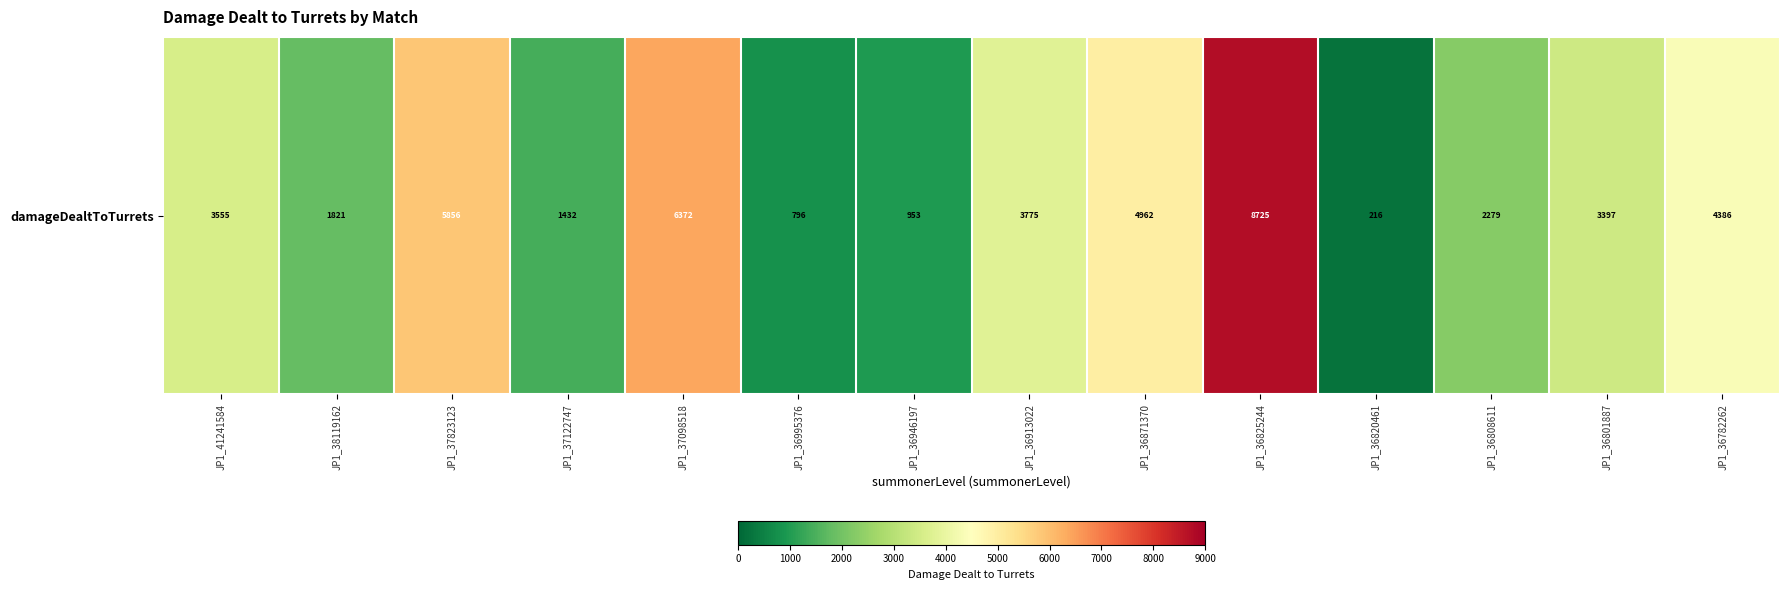

List the labels in order of value, smallest first.

JP1_36820461, JP1_36995376, JP1_36946197, JP1_37122747, JP1_38119162, JP1_36808611, JP1_36801887, JP1_41241584, JP1_36913022, JP1_36782262, JP1_36871370, JP1_37823123, JP1_37098518, JP1_36825244